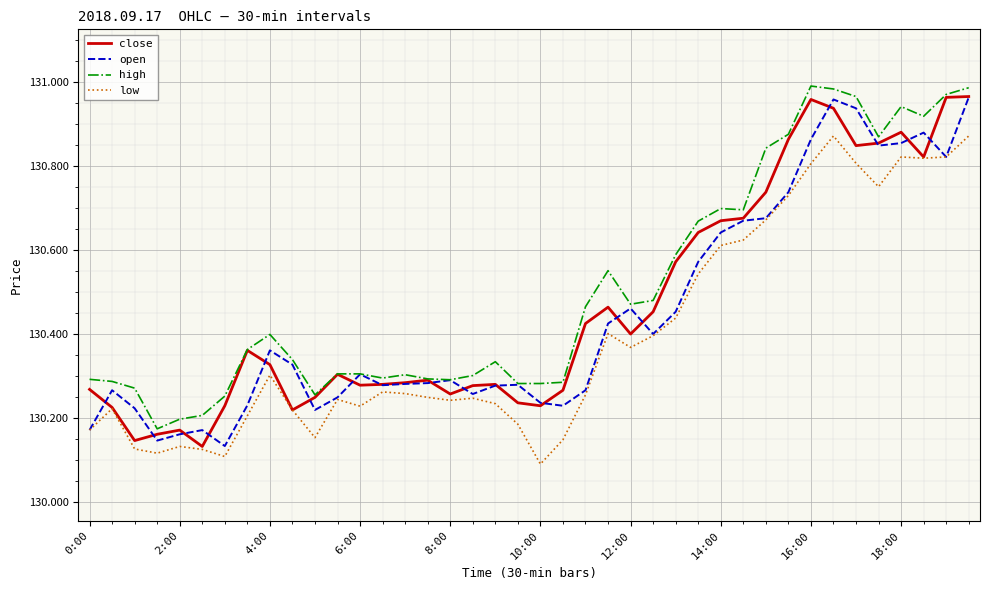

What are all the series names shown in the legend?

close, open, high, low